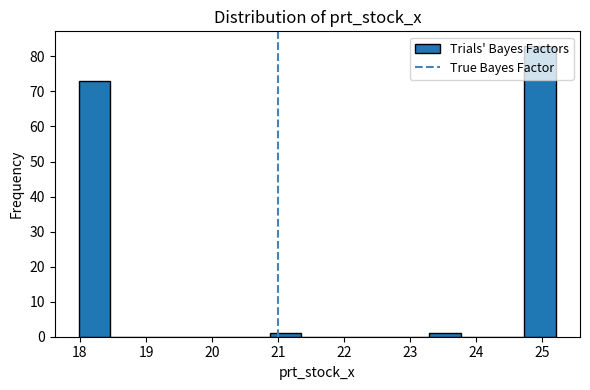

Reading left to right, transcribe this chart: for each bar, give the range it covers on the x-axis and its height. Neither the bar edges nor the heights are printed on the chart, so give them approximately, as read against the axes.

18.0 to 18.5: 73
18.5 to 18.9: 0
18.9 to 19.4: 0
19.4 to 19.9: 0
19.9 to 20.4: 0
20.4 to 20.9: 0
20.9 to 21.4: 1
21.4 to 21.8: 0
21.8 to 22.3: 0
22.3 to 22.8: 0
22.8 to 23.3: 0
23.3 to 23.8: 1
23.8 to 24.2: 0
24.2 to 24.7: 0
24.7 to 25.2: 83